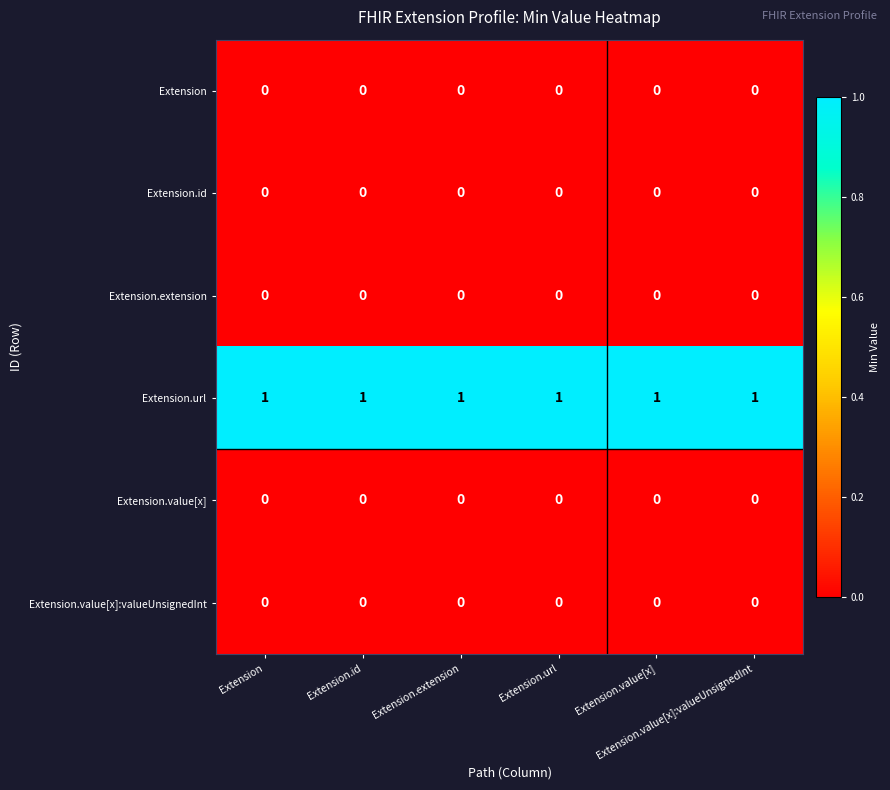

At how many categories does at least one series exceed 0?

6